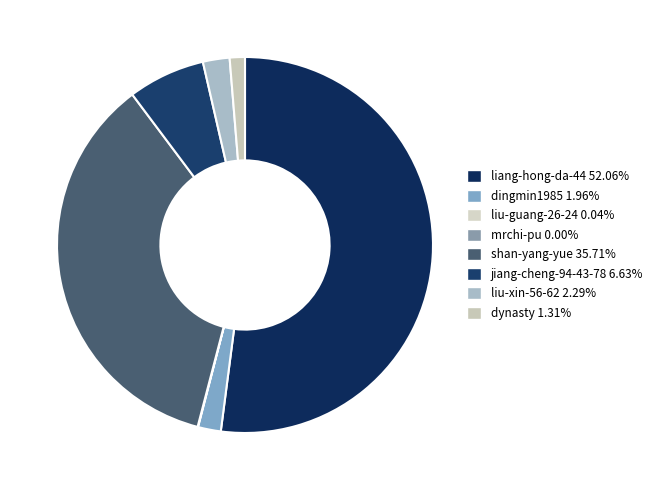

Rank the categories by value from lowest to highest.

mrchi-pu, liu-guang-26-24, dynasty, dingmin1985, liu-xin-56-62, jiang-cheng-94-43-78, shan-yang-yue, liang-hong-da-44